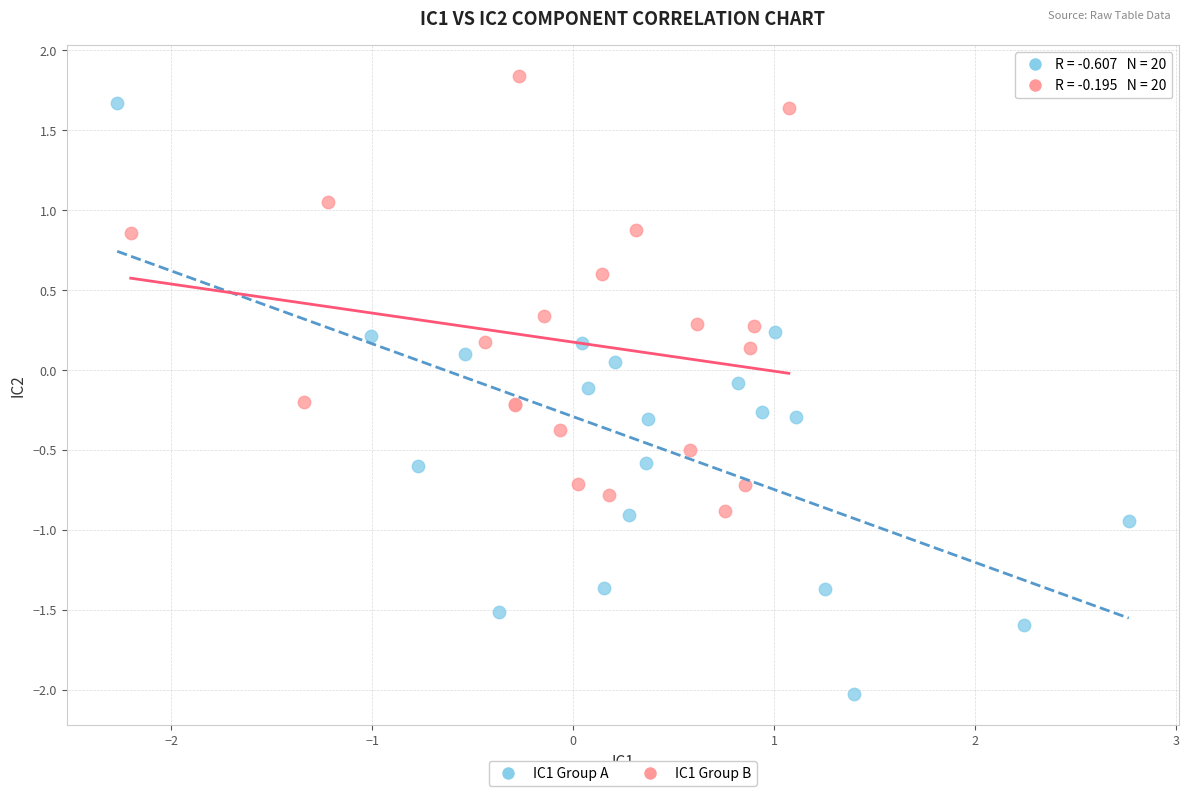

Which series contains the lowest Y value?

IC1 Group A